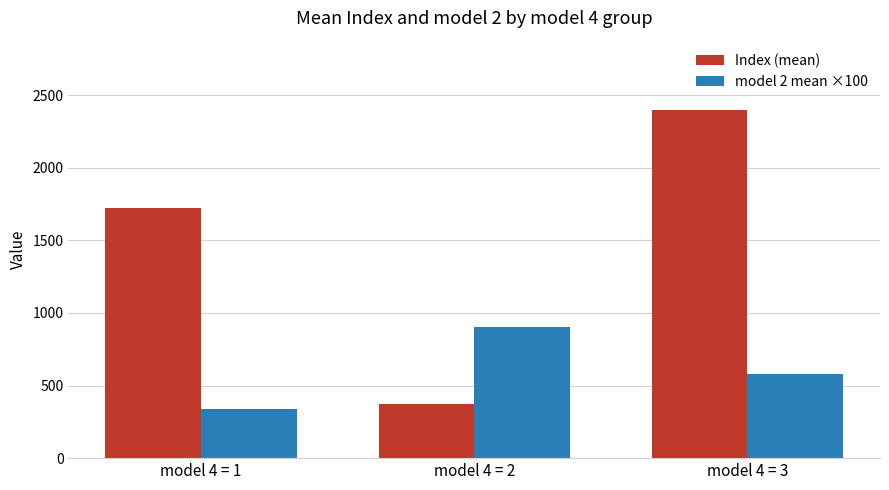

What are all the series names shown in the legend?

Index (mean), model 2 mean ×100